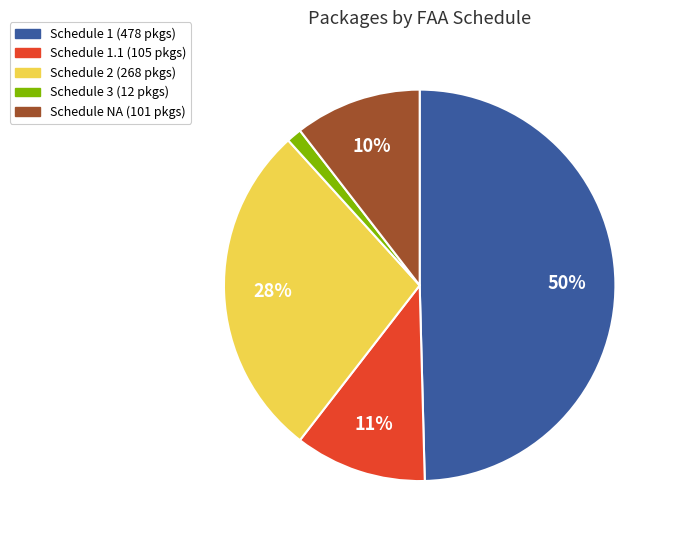

To the nearest percent, what is the average slice percentage?

20%